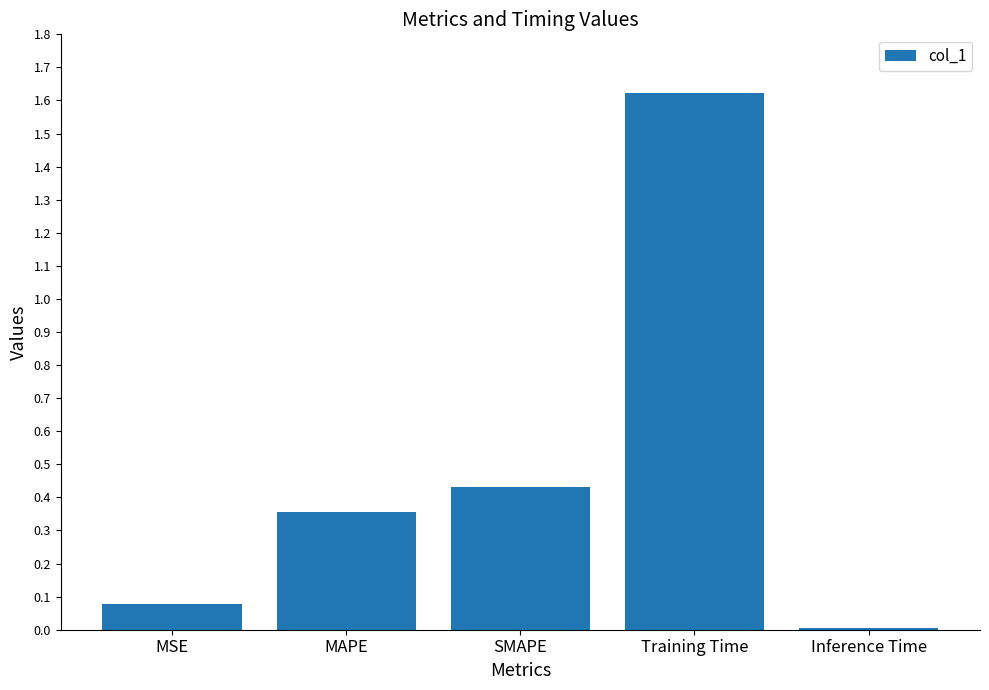

Which has a higher value, Training Time or Inference Time?

Training Time